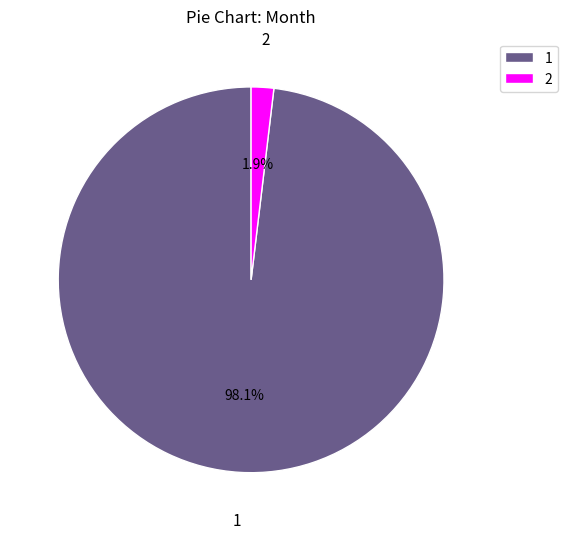

How many slices are in this pie chart?

2